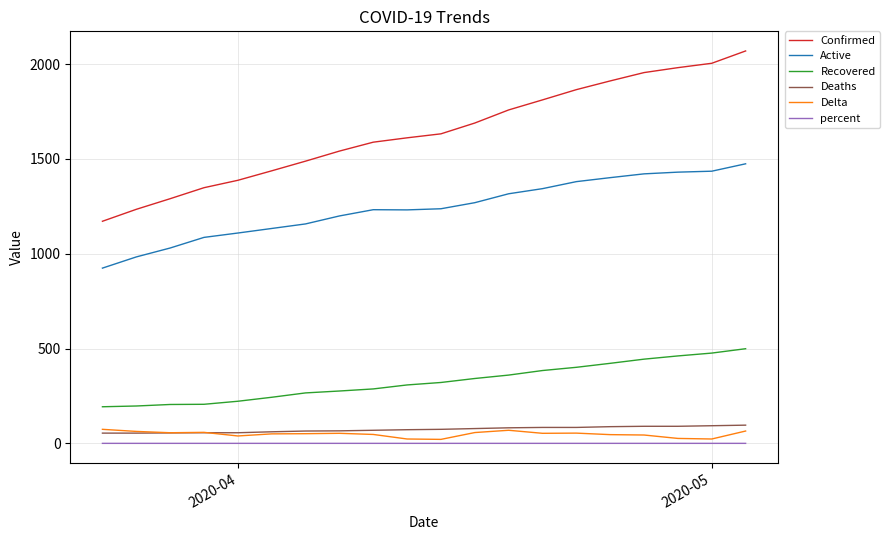

Which series has the largest range (max minus min)?

Confirmed